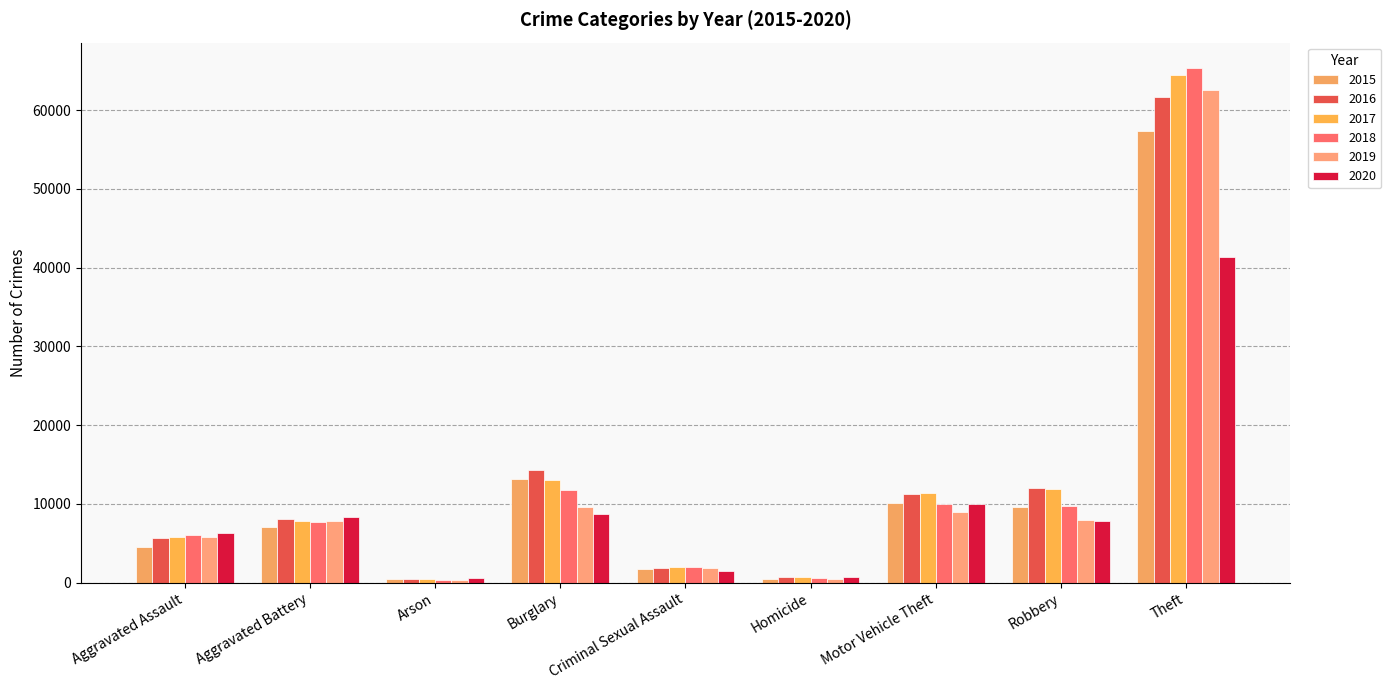

Reading right to left, list all the values displayed in this chart.

2015: 57352	9638	10068	496	1705	13184	448	7019	4480
2016: 61623	11960	11285	786	1855	14289	515	8085	5713
2017: 64386	11880	11380	672	1979	13001	444	7845	5793
2018: 65290	9681	9985	588	2042	11747	373	7735	6002
2019: 62496	7995	8978	499	1921	9638	376	7858	5841
2020: 41343	7855	9959	787	1494	8758	588	8321	6265